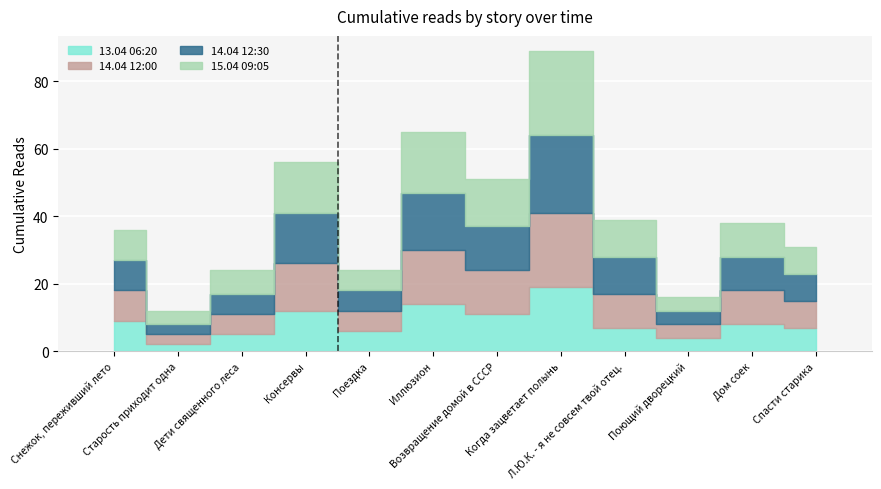

At how many categories does at least one series exceed 13?

4